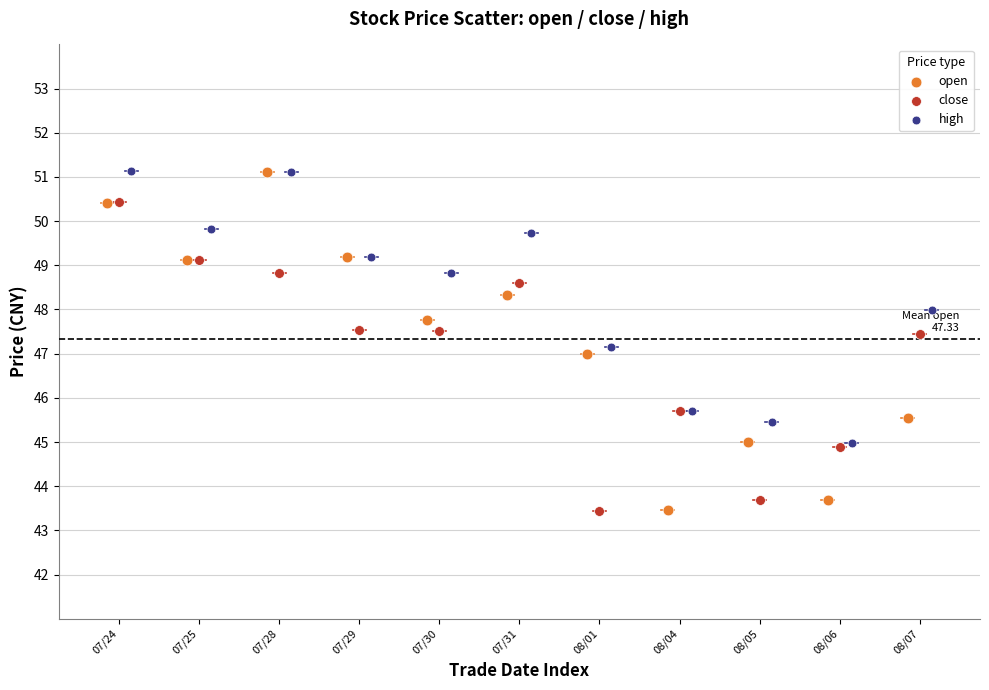

Which series has the largest Y range (max minus min)?

open